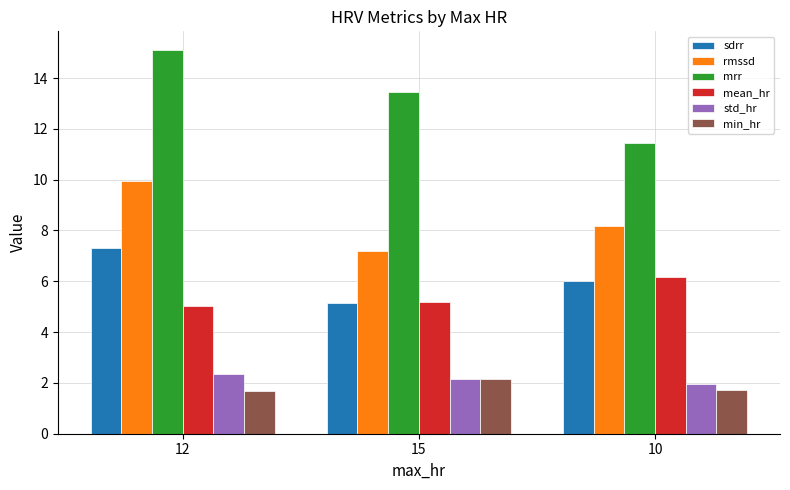

How many data points in mrr are above 13?

2